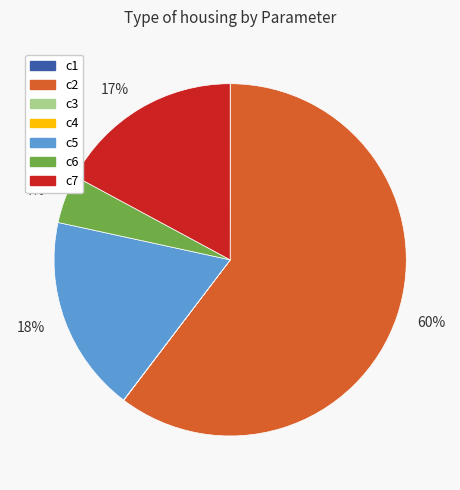

Is there a majority slice in this chart?

Yes